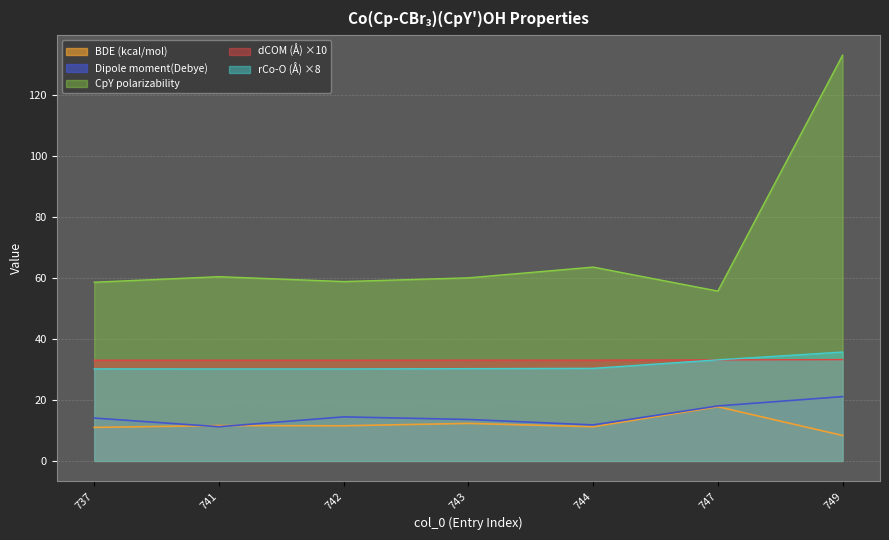

How many lines are shown in the chart?

5